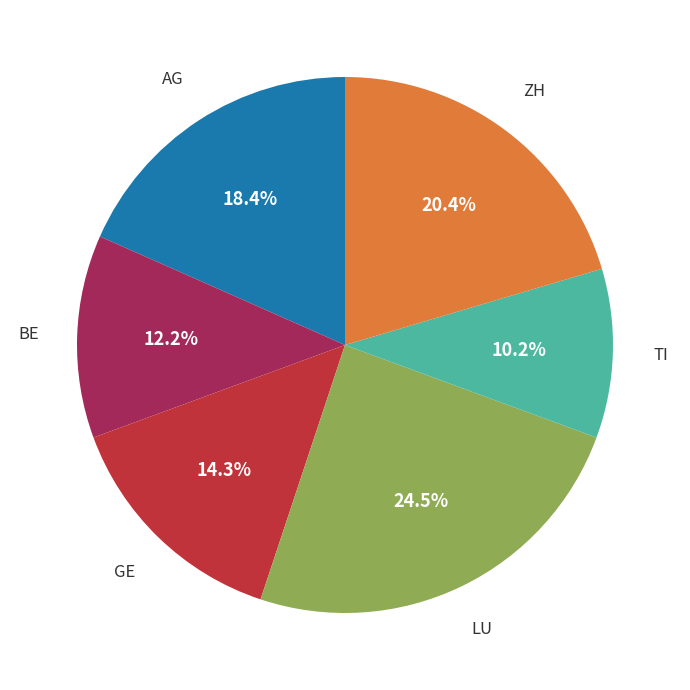

Is there a majority slice in this chart?

No